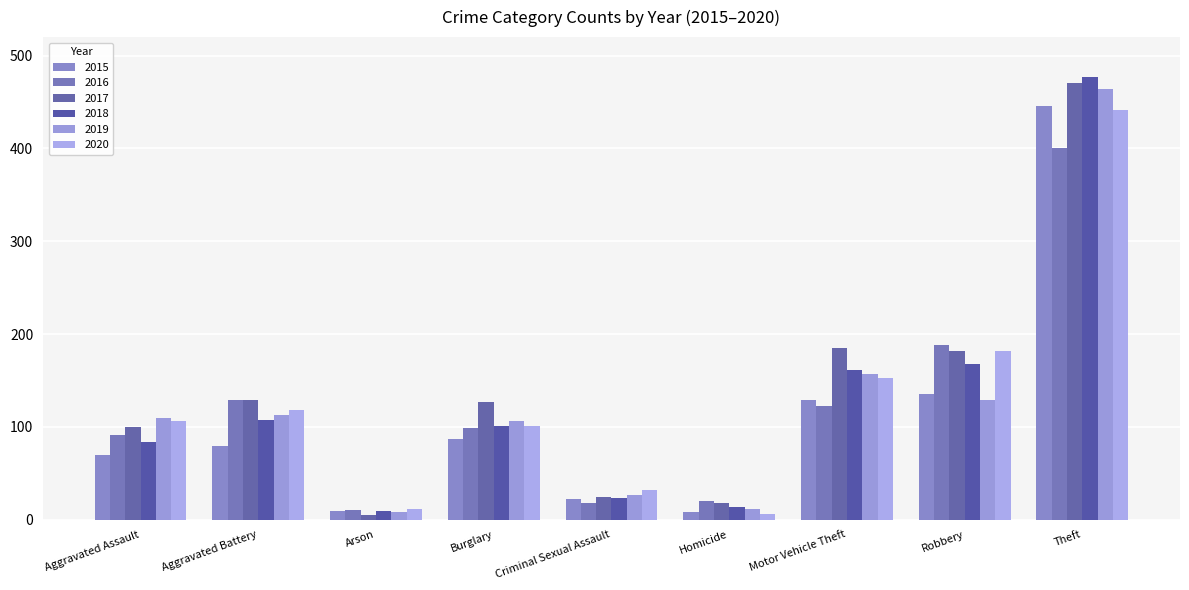

List the series in order of their peak value, lowest first.

2016, 2020, 2015, 2019, 2017, 2018